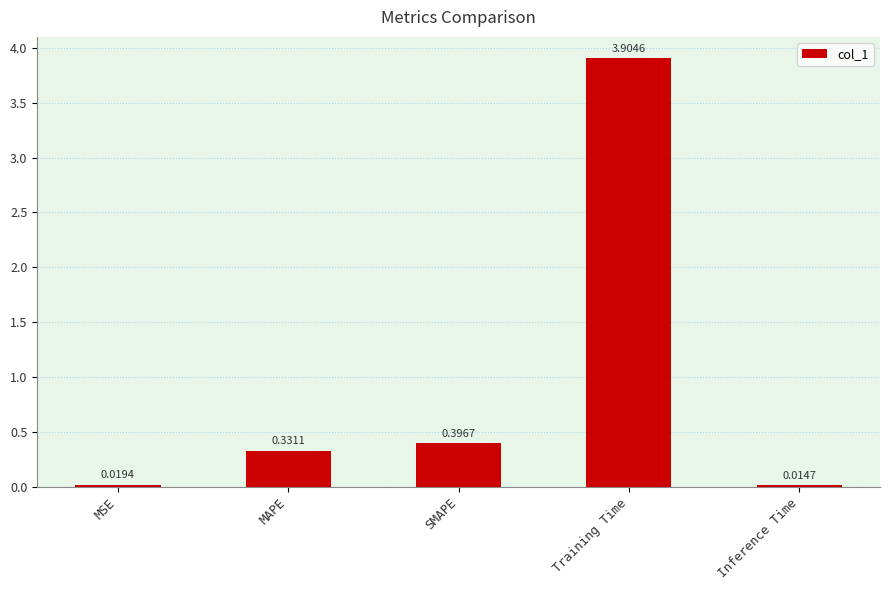

What is the difference between the maximum and minimum values?

3.9